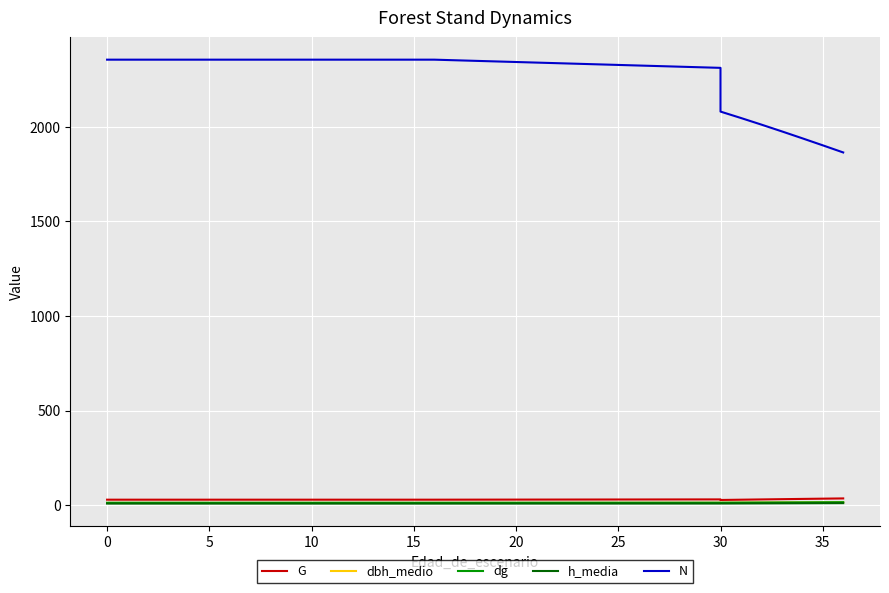

What is the label of the 6th point from the left?

5